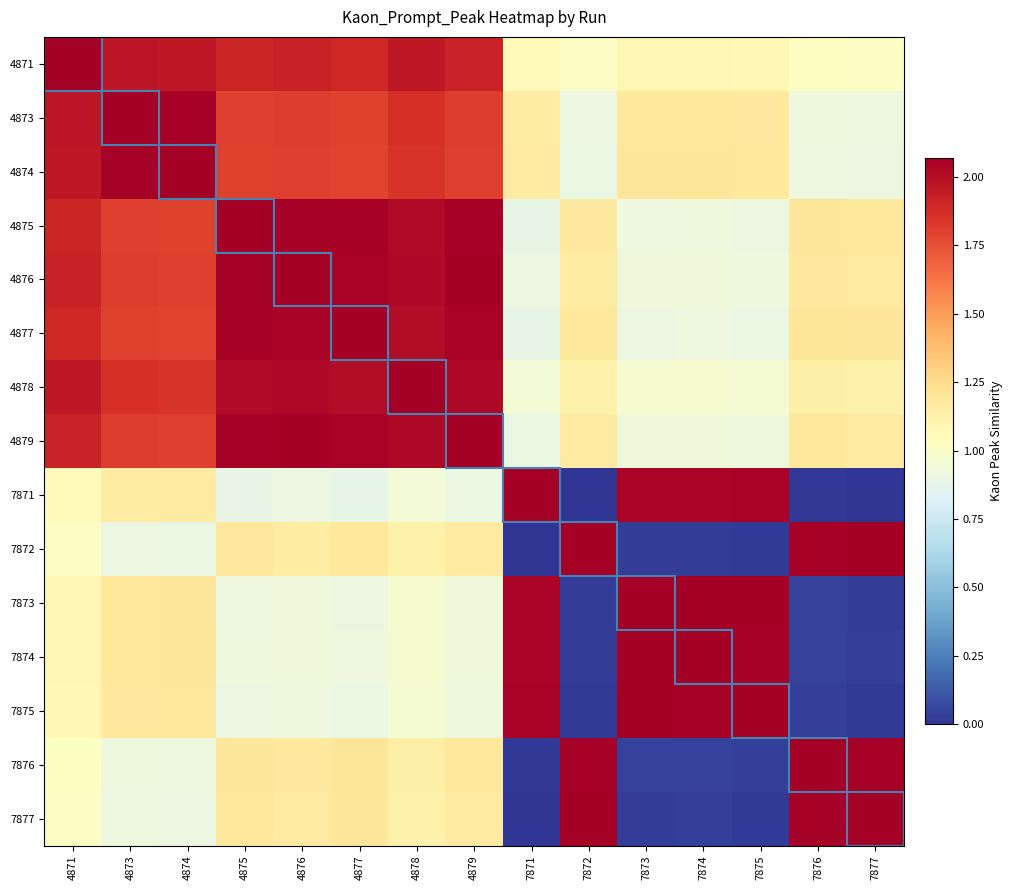

At which category is the sum across all series the highest?

4878